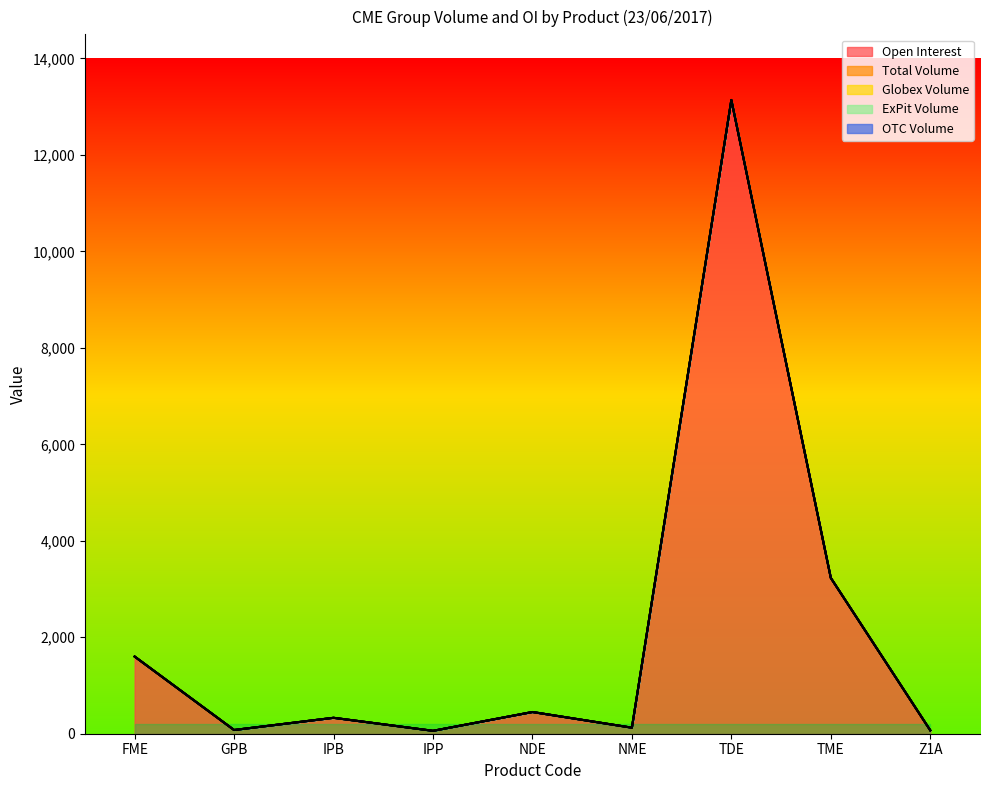

Where is ExPit Volume nearest to the value 0?

FME